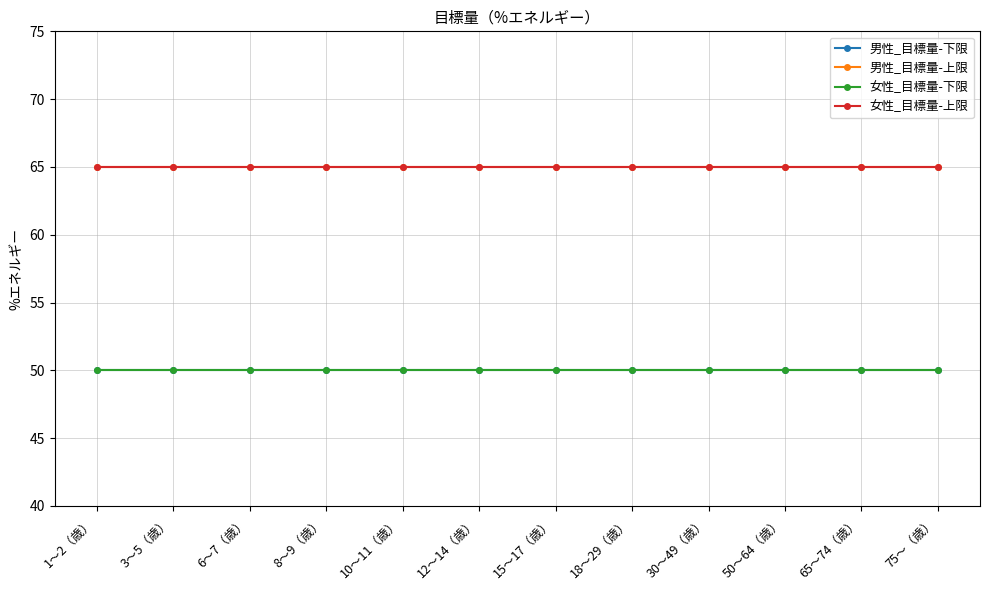

What is the sum of all 女性_目標量-上限 values?

780